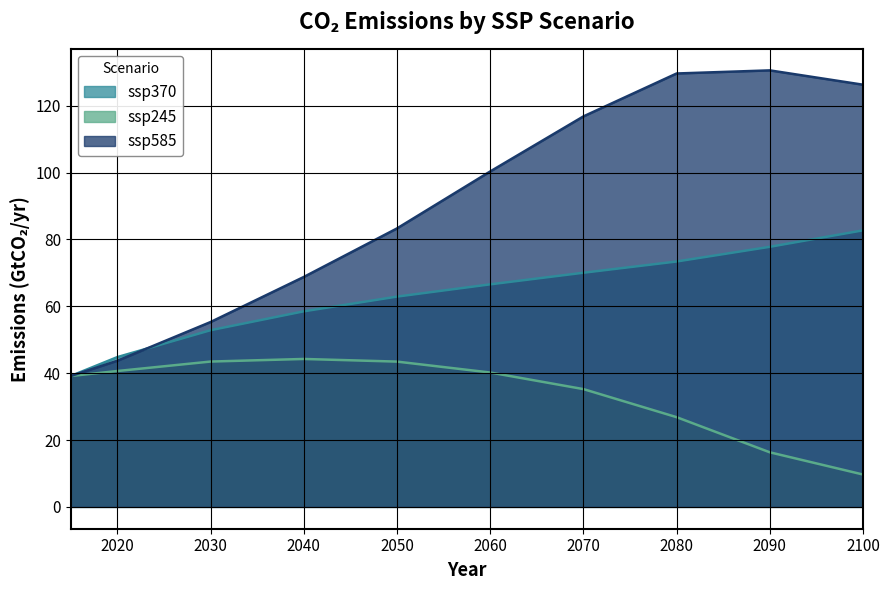

Reading right to left, what are all the values shown in this chart?

ssp370: 2100=82.7	2090=77.8	2080=73.4	2070=70.0	2060=66.6	2050=62.9	2040=58.5	2030=52.8	2020=44.8	2015=39.2
ssp245: 2100=9.7	2090=16.3	2080=26.8	2070=35.2	2060=40.2	2050=43.5	2040=44.3	2030=43.5	2020=40.6	2015=39.2
ssp585: 2100=126.3	2090=130.6	2080=129.6	2070=116.8	2060=100.3	2050=83.3	2040=68.8	2030=55.3	2020=43.7	2015=39.2